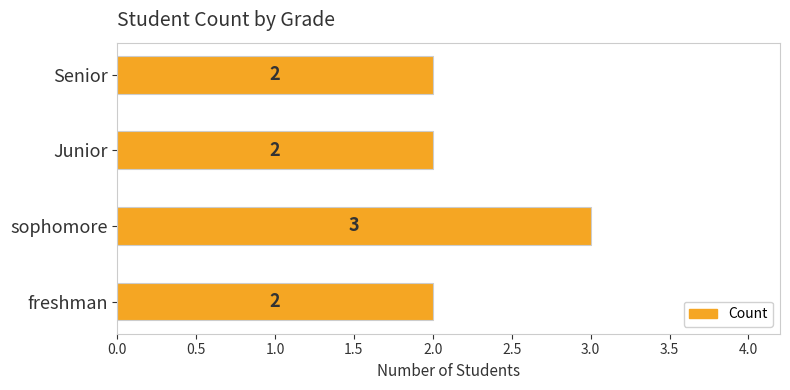

Reading bottom to top, list all the values displayed in this chart.

2	3	2	2